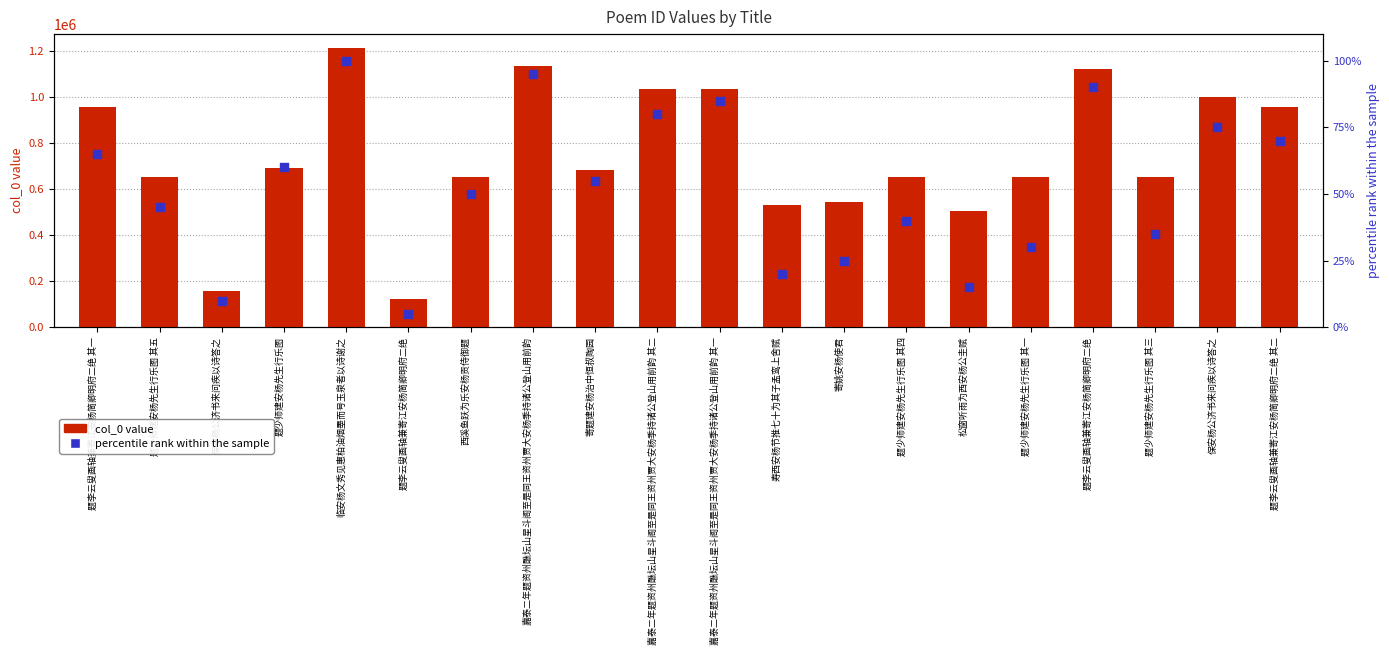

What is the total value across all series at 西溪鱼跃为乐安杨贡侍御题?

651130